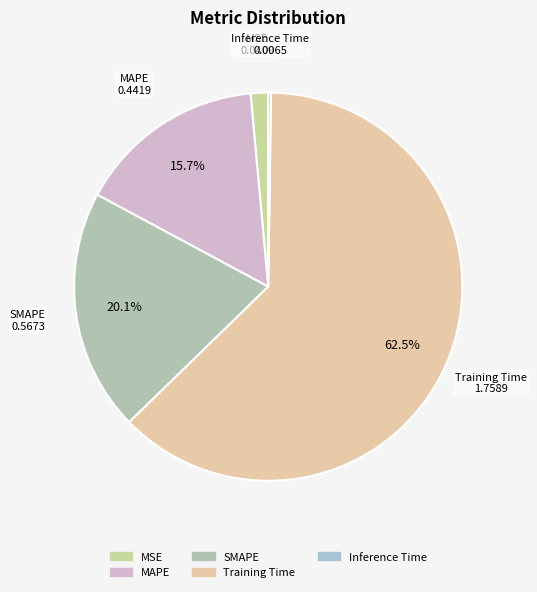

How much of the chart is everything except SMAPE?

79.9%